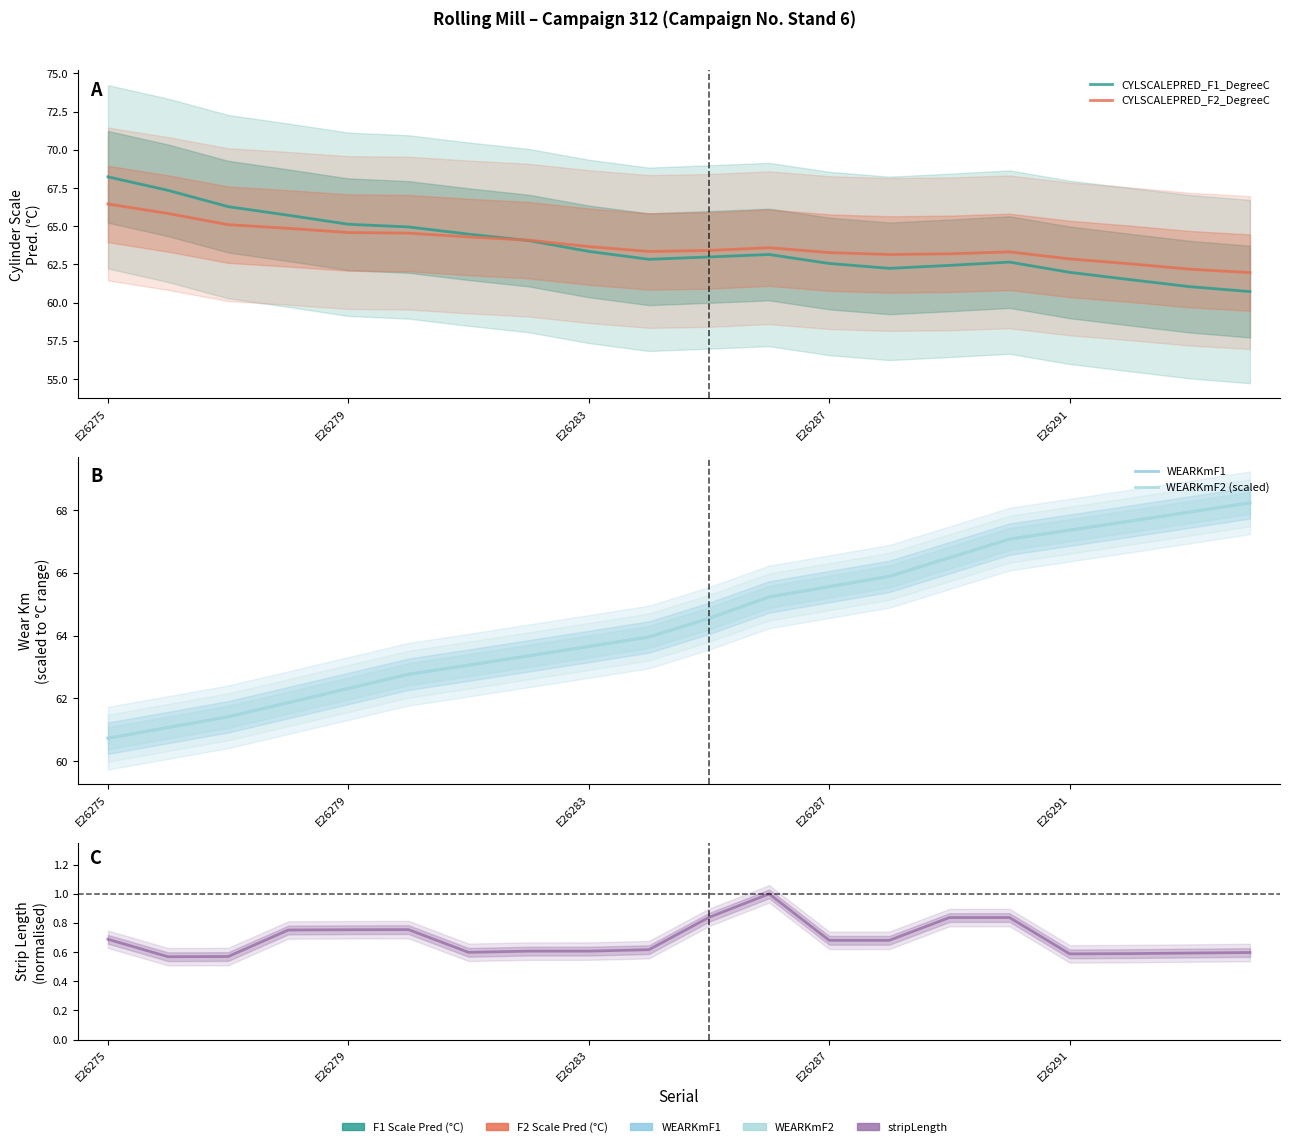

Count the number of categories in the chart.

20